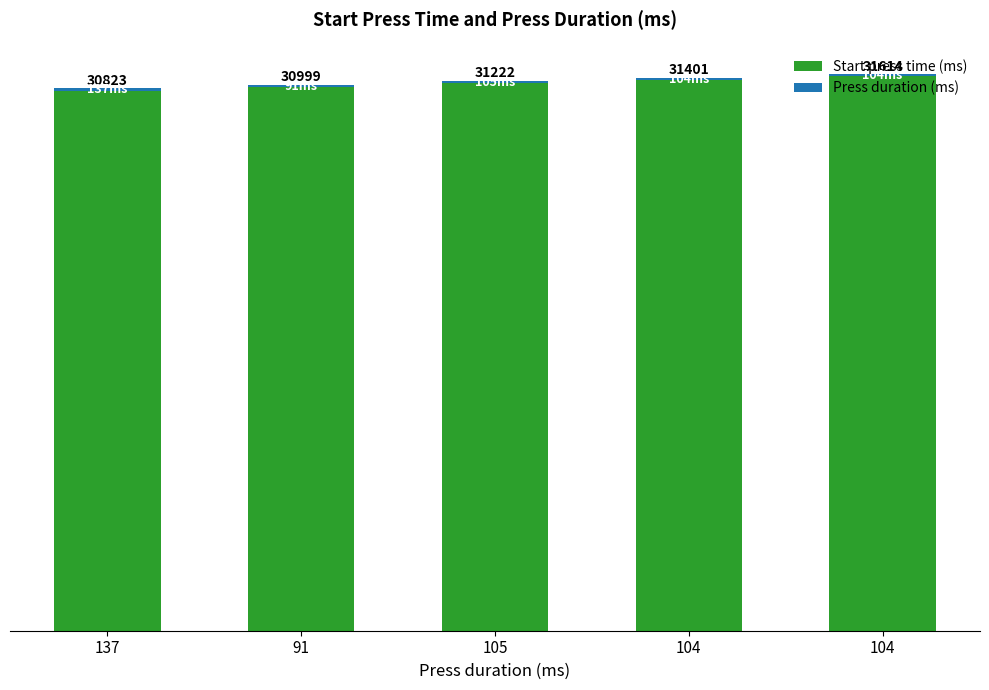

Does the chart contain stacked bars?

Yes